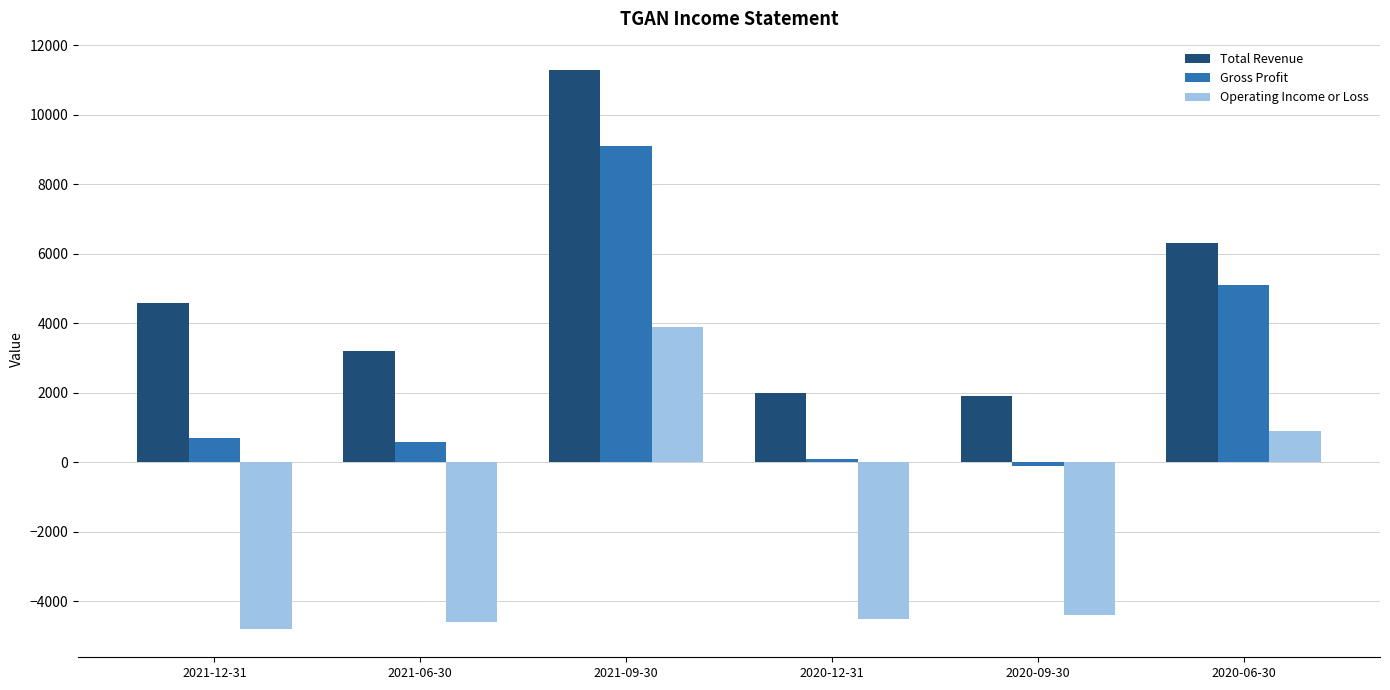

What is the spread (max minus min) of values at 2021-06-30?

7800